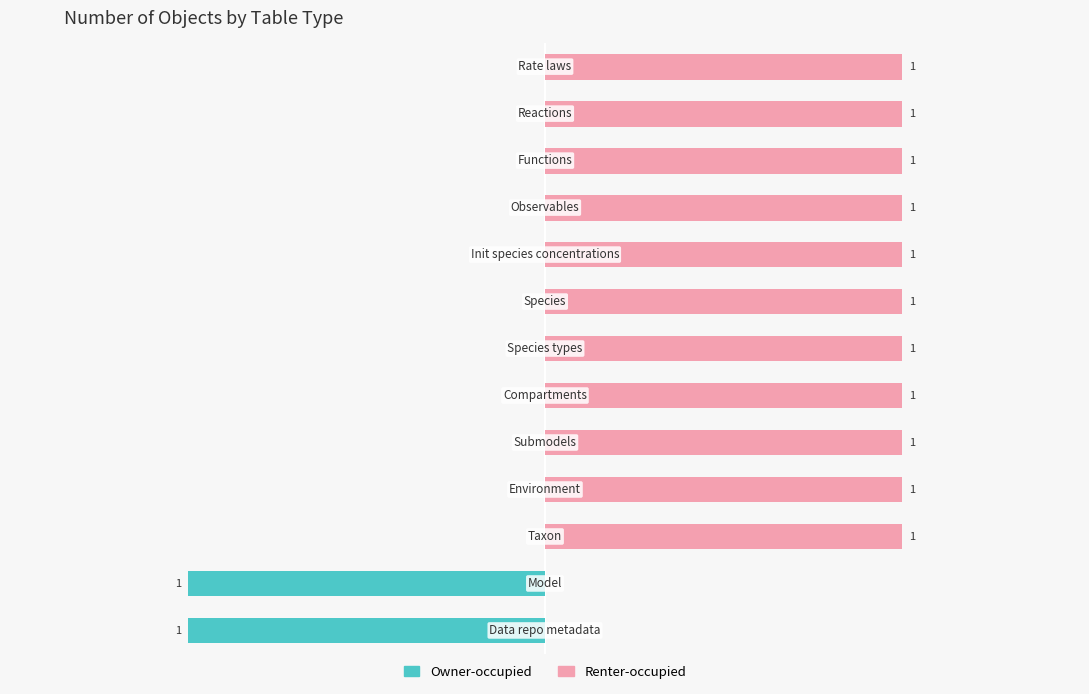

Is the value of Renter-occupied at 3 greater than the value of Owner-occupied at 7?

Yes